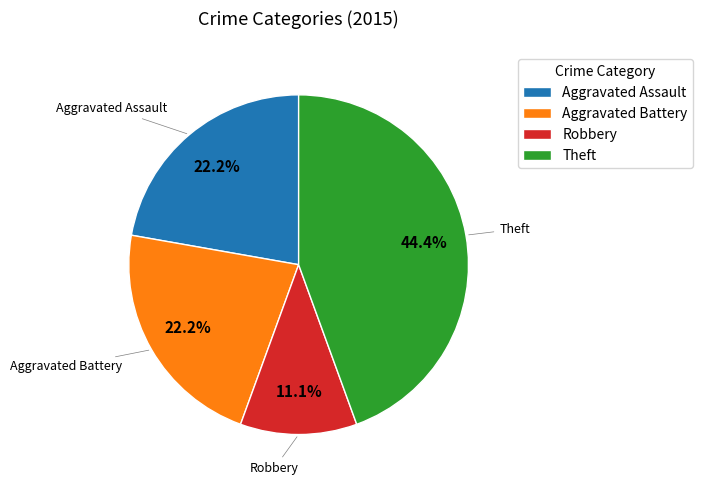

Does Aggravated Assault account for over 50% of the chart?

No